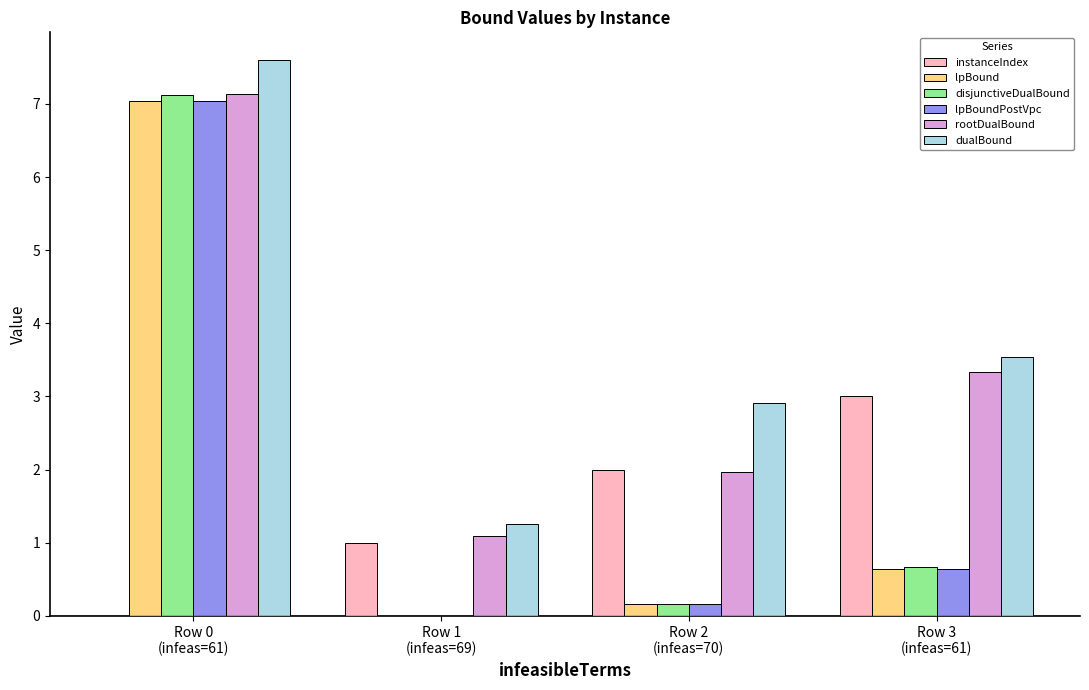

At which category is the sum across all series the highest?

Row 0
(infeas=61)